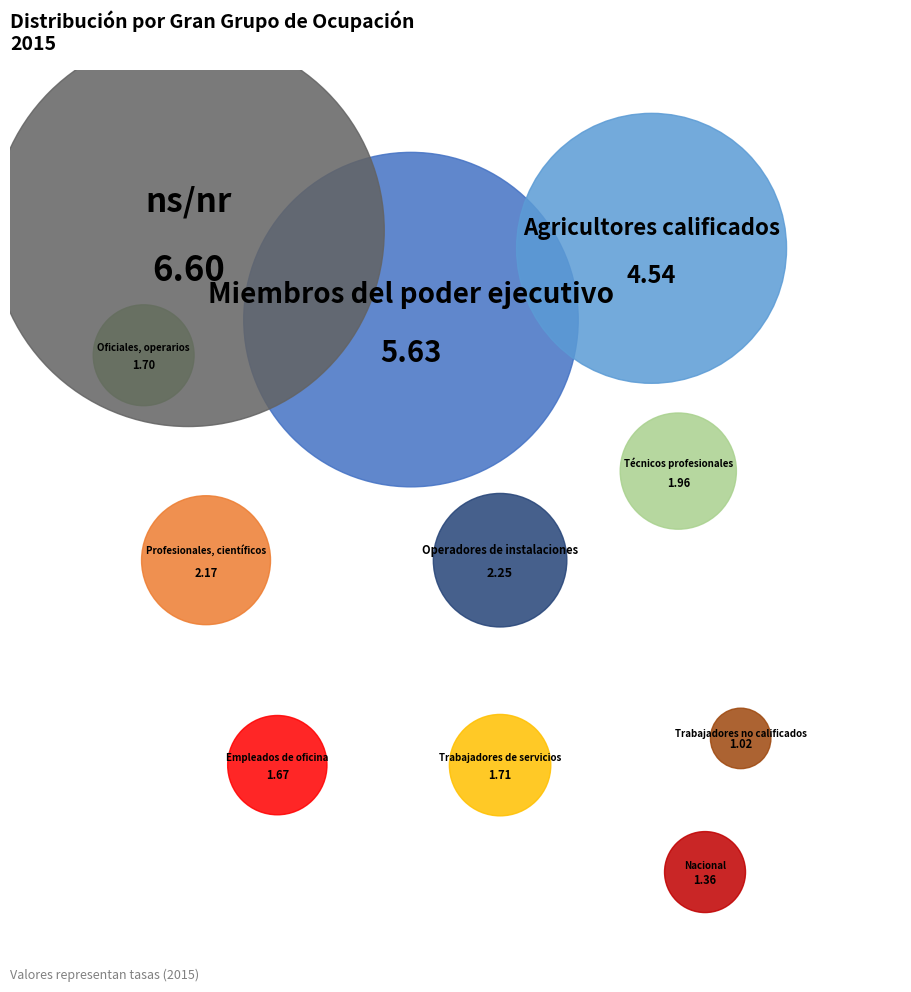

To the nearest percent, what is the combined percentage of Agricultores calificados and Trabajadores de servicios?

20%